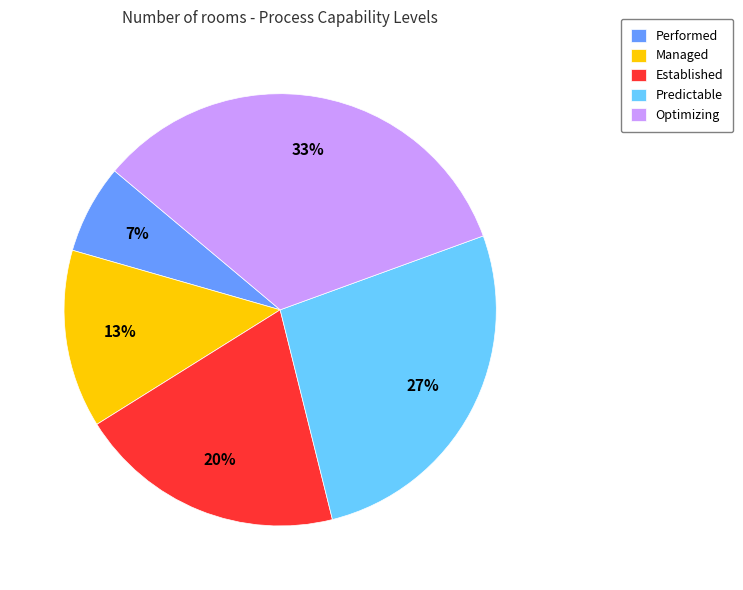

To the nearest percent, what is the average slice percentage?

20%